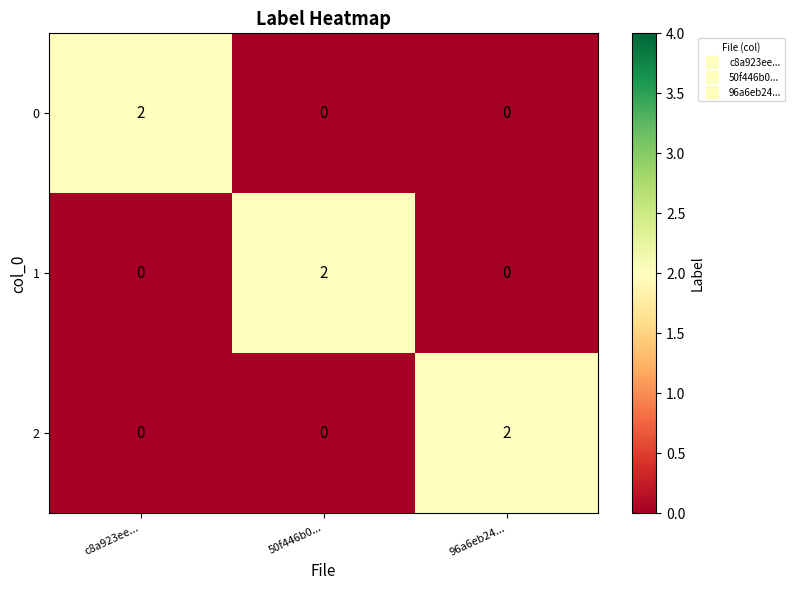

Count the 1 values in the range 0 to 2.

3